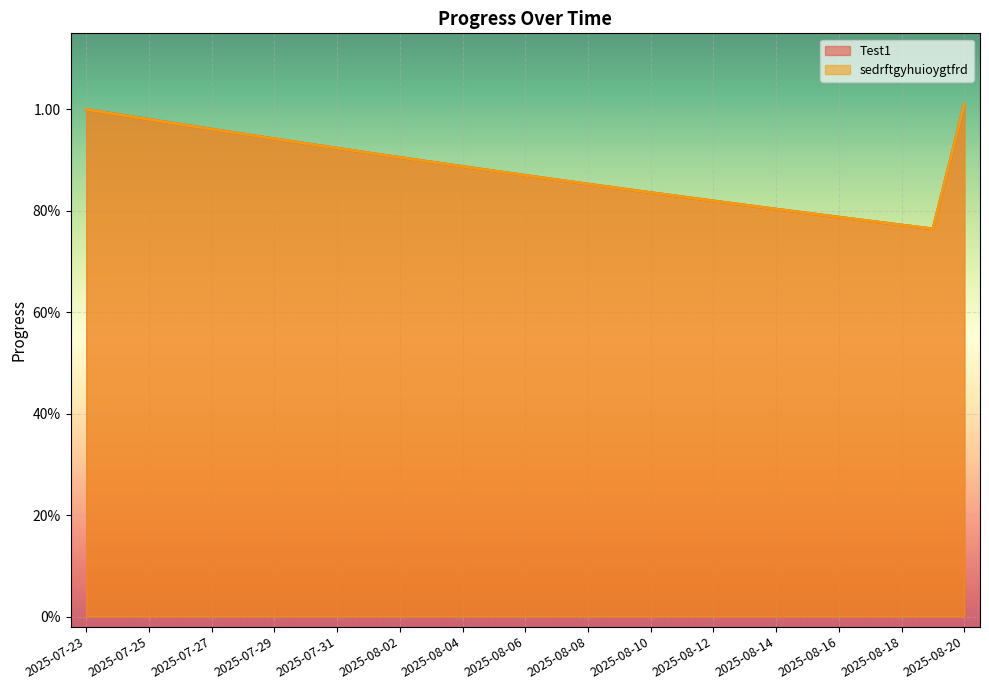

What is the sum of the sedrftgyhuioygtfrd values at 2025-08-07 and 2025-08-12?

1.7